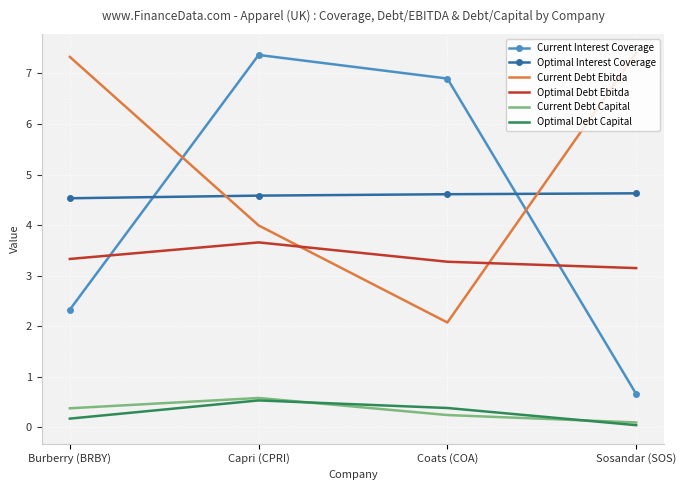

At which label does Current Debt Ebitda first exceed 7?

Burberry (BRBY)